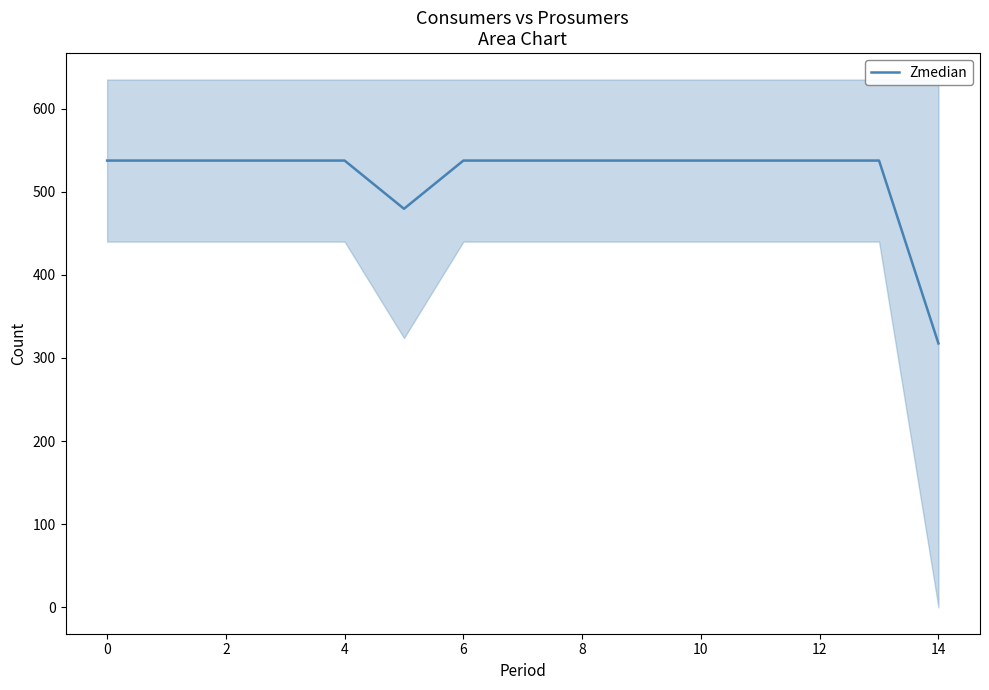

Which label corresponds to the smallest value in the chart?

14